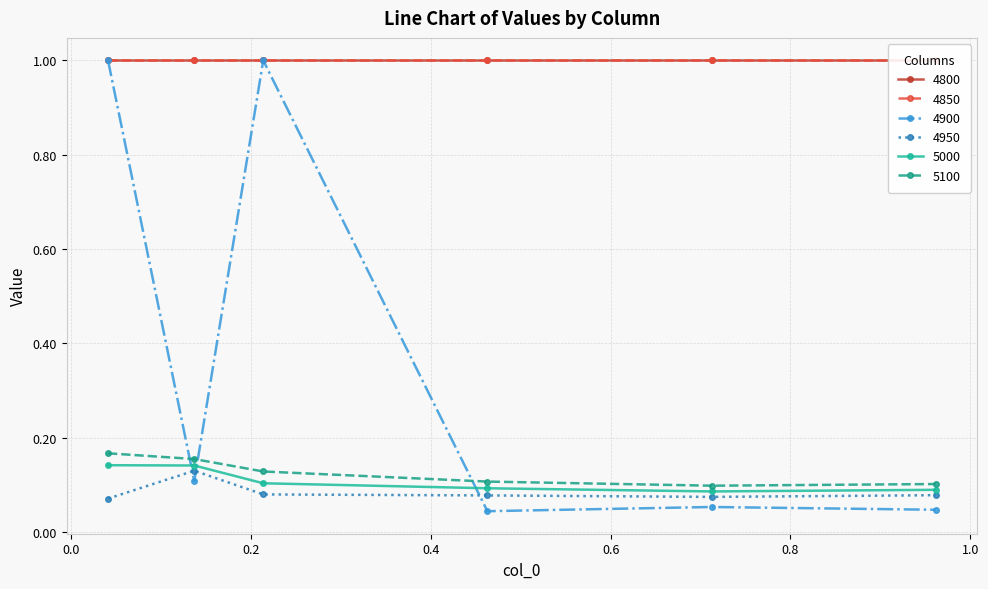

True or false: 5000 and 5100 intersect in this chart.

False